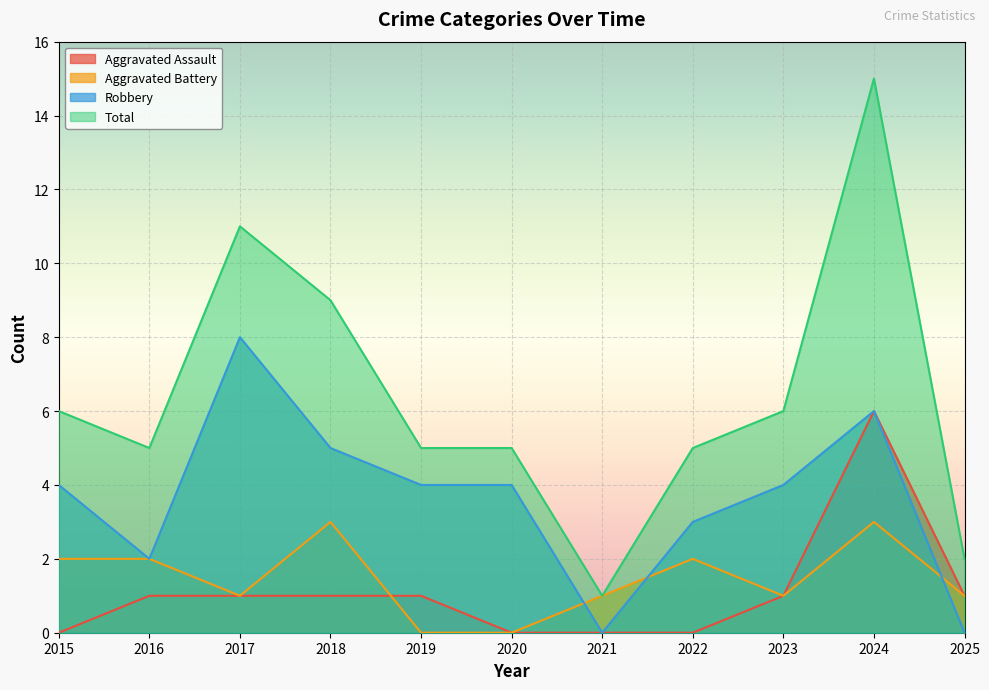

What is the maximum value shown in the chart?

15